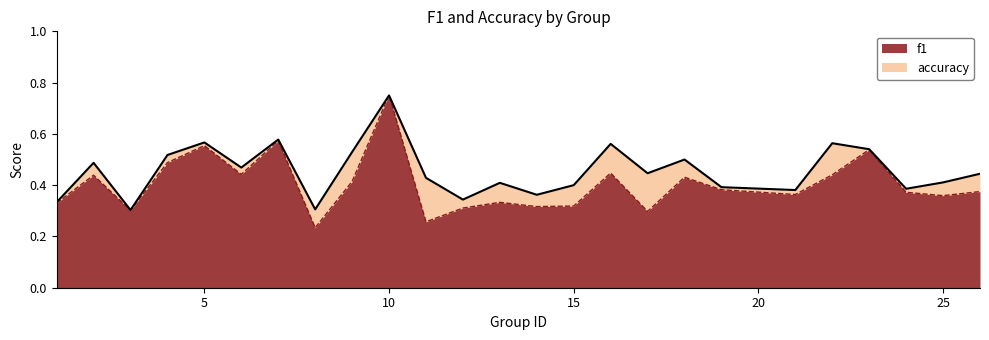

What is the sum of all accuracy values?

11.4